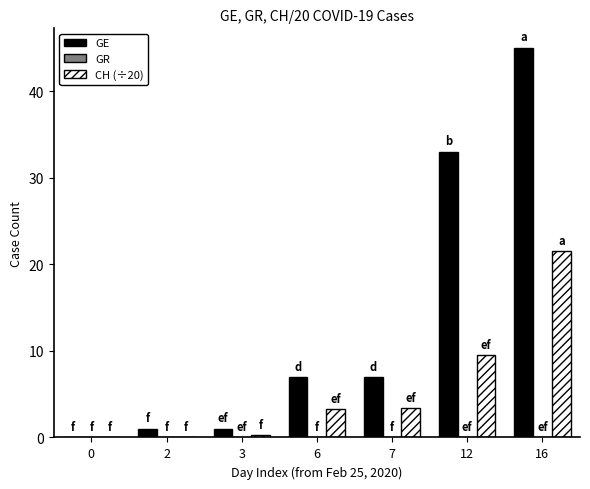

What is the sum of all GE values?

94.0